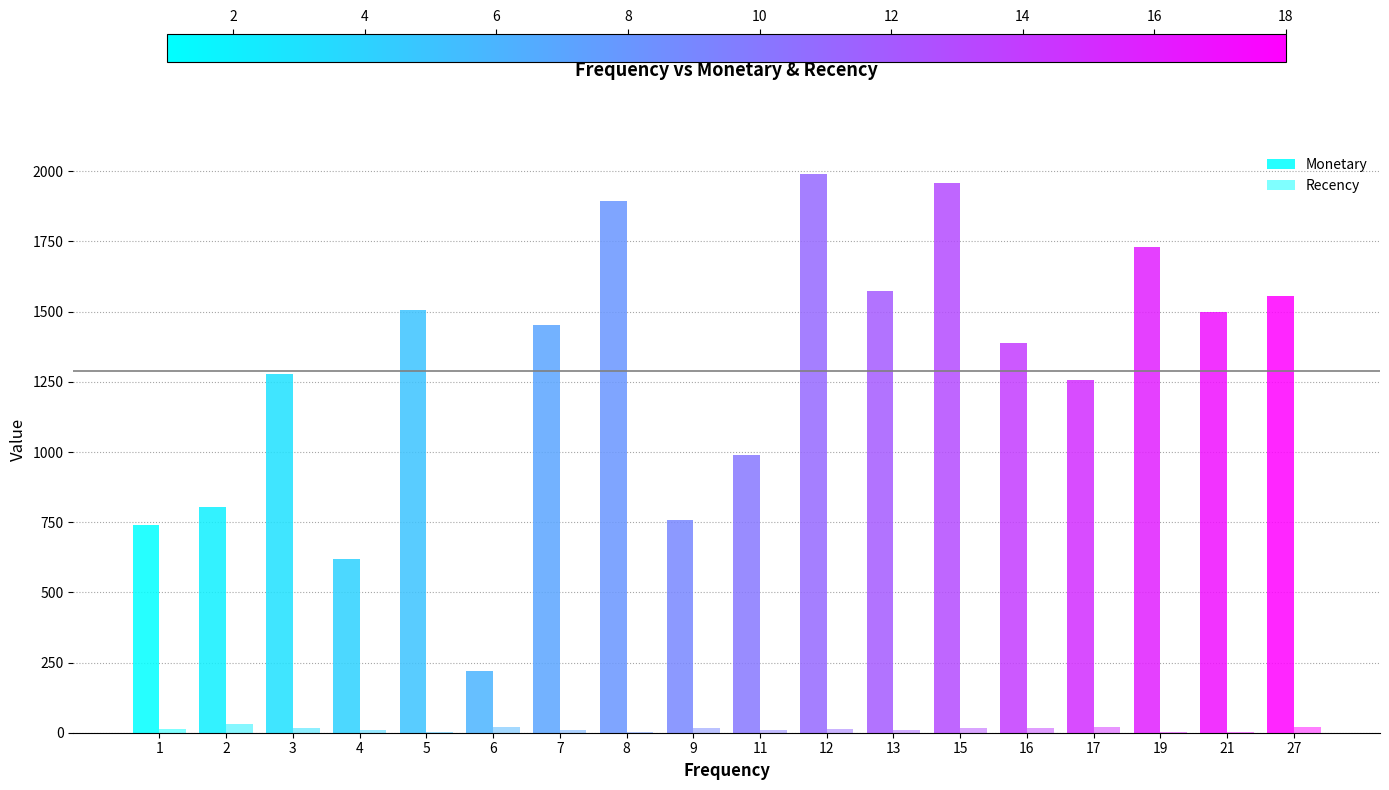

What is the difference between the second highest and minimum values in the Monetary series?

1736.7